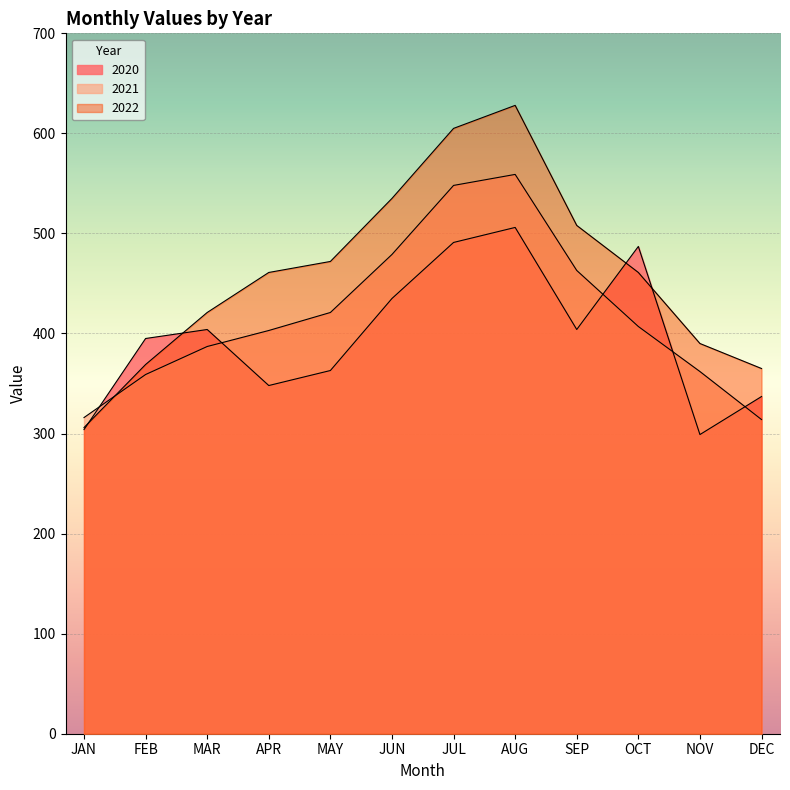

What is the sum of the 2021 values at OCT and MAR?

794